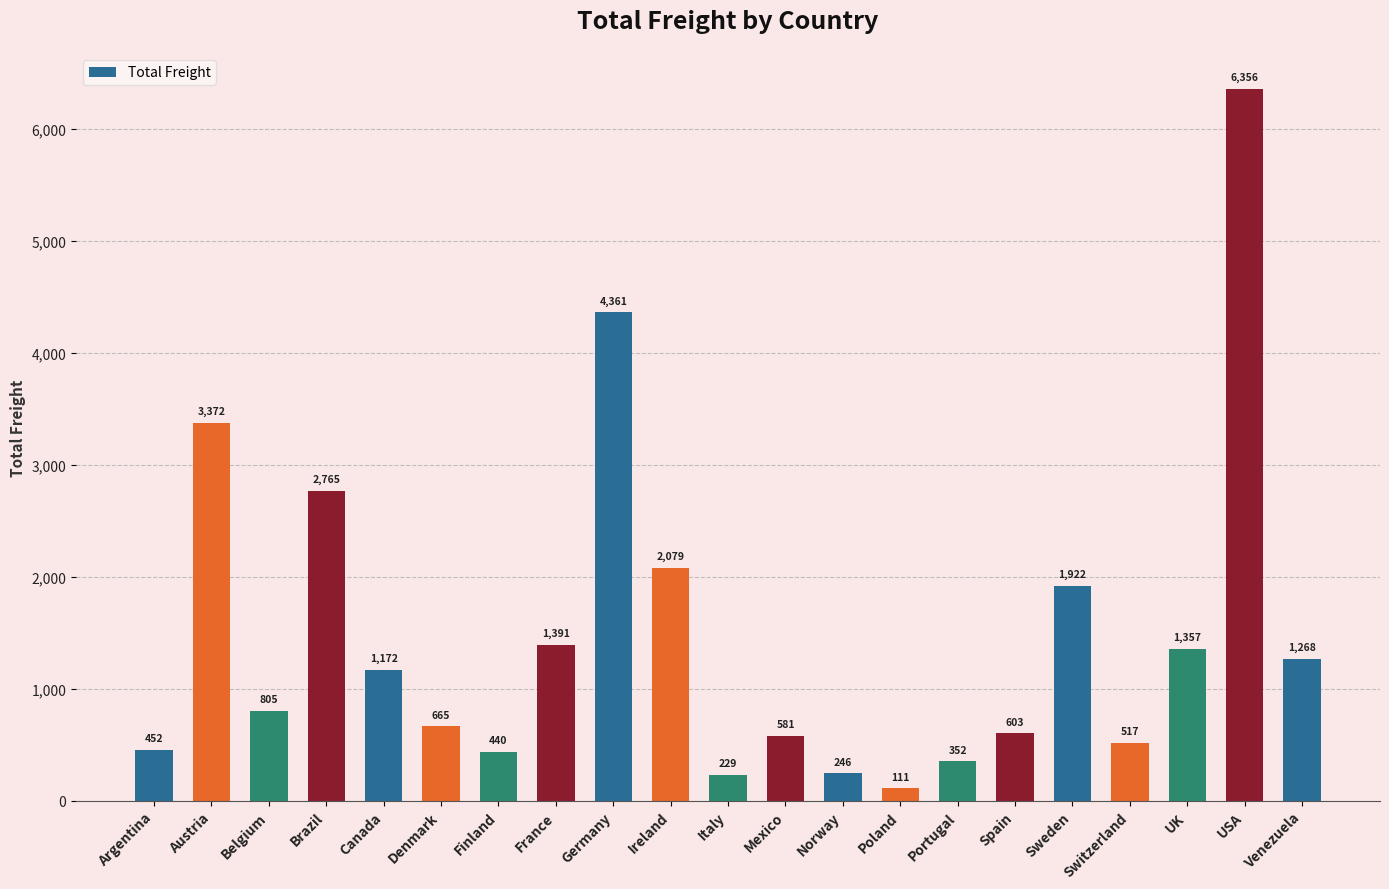

What is the label of the 20th bar from the right?

Austria